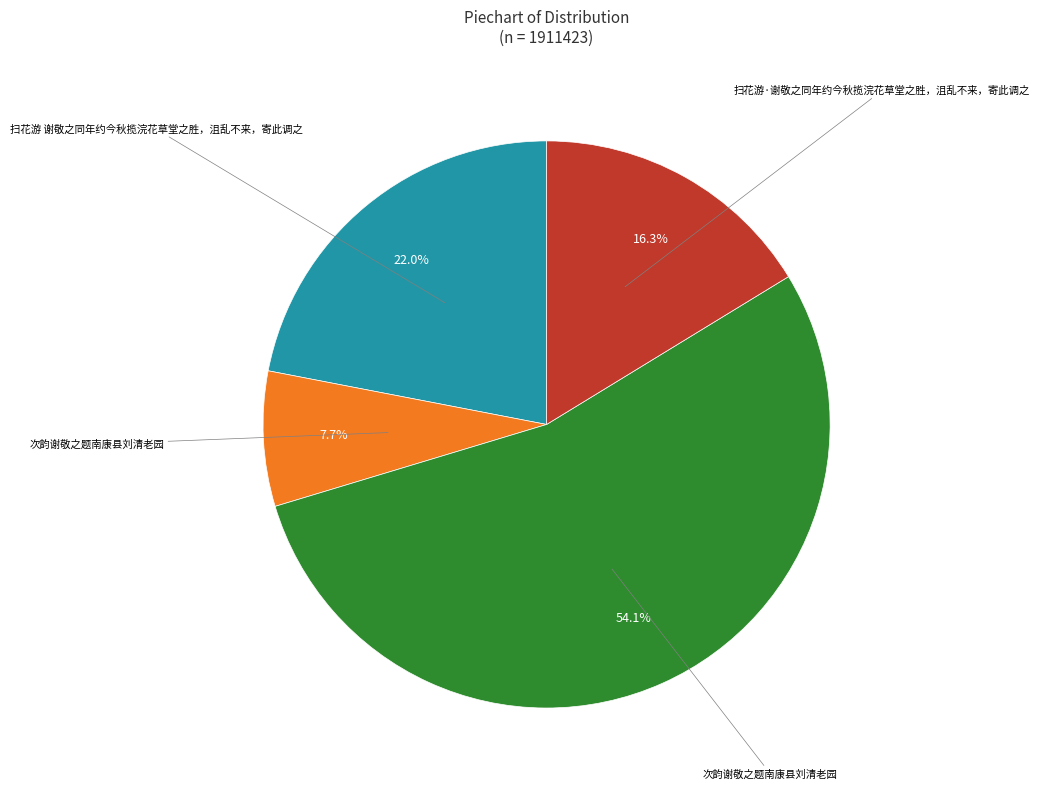

Count the number of slices in the pie.

4